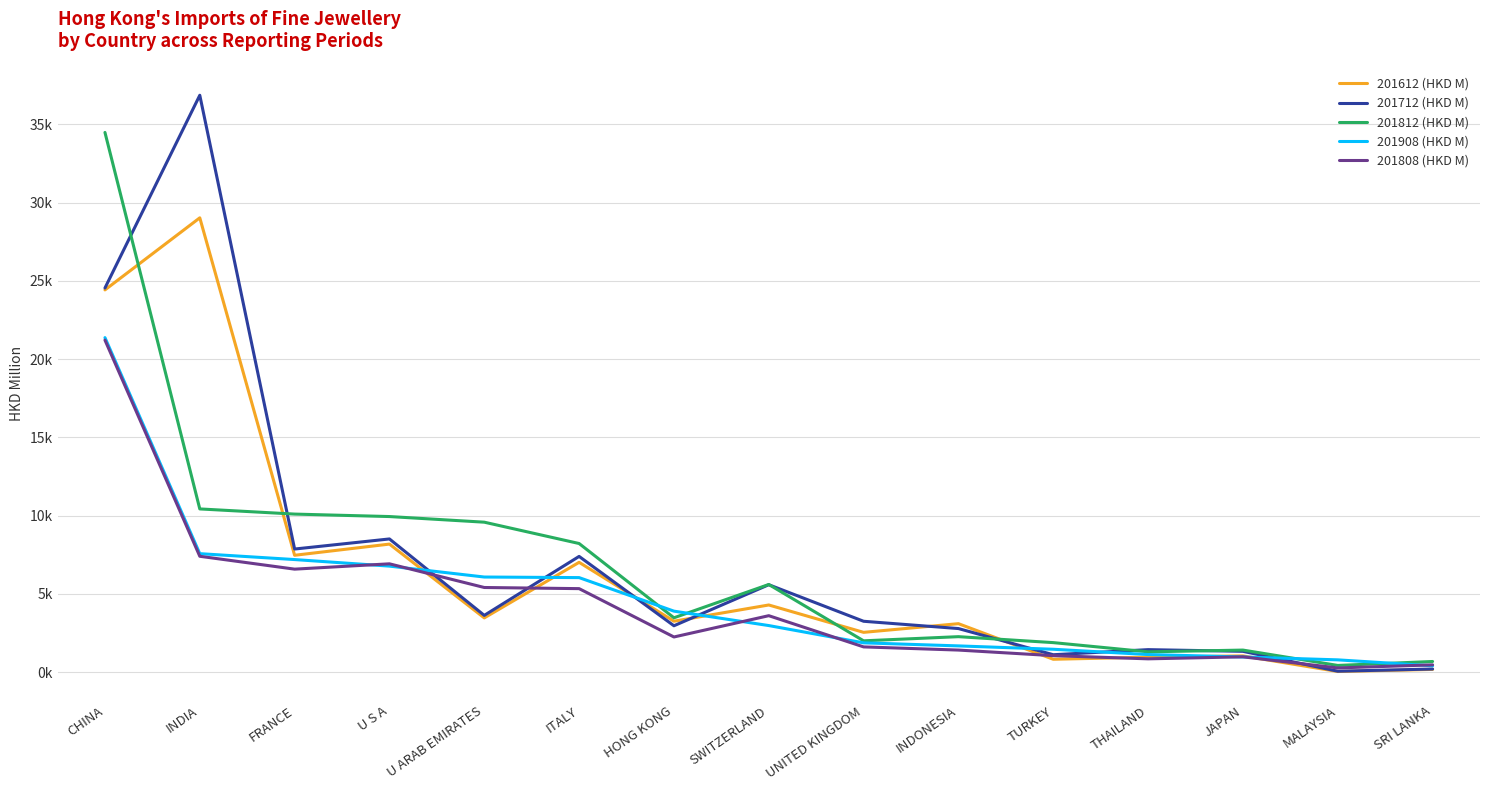

At which category does 201808 (HKD M) reach its first local valley?

FRANCE